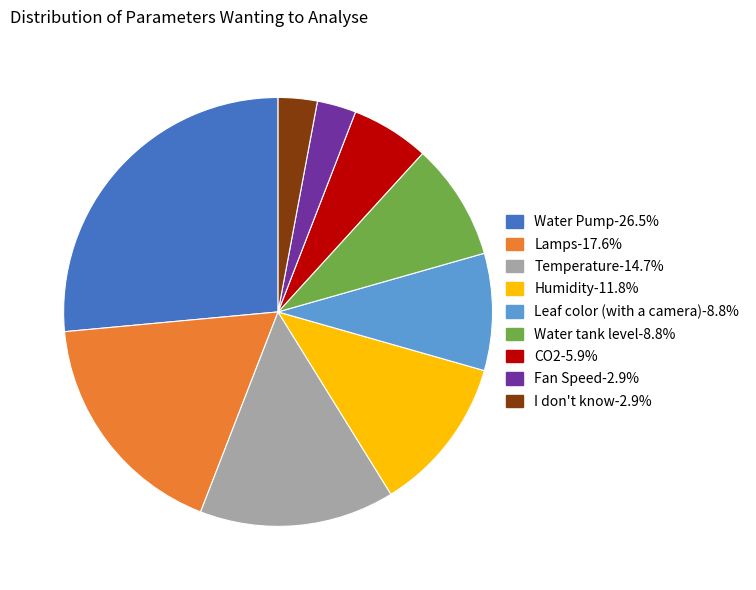

What is the largest slice in the pie chart?

Water Pump